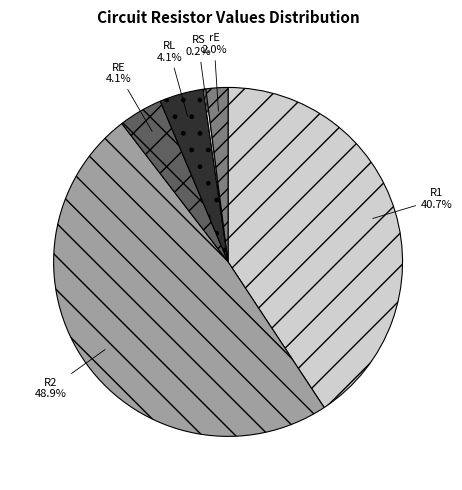

To the nearest percent, what portion does rE represent?

2%